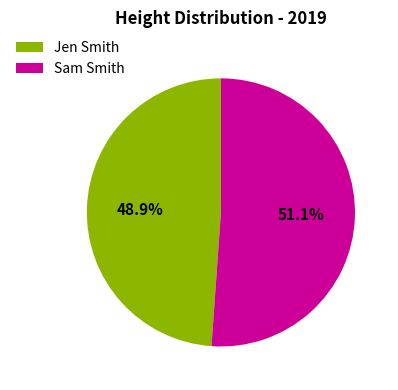

Which slice is the smallest?

Jen Smith